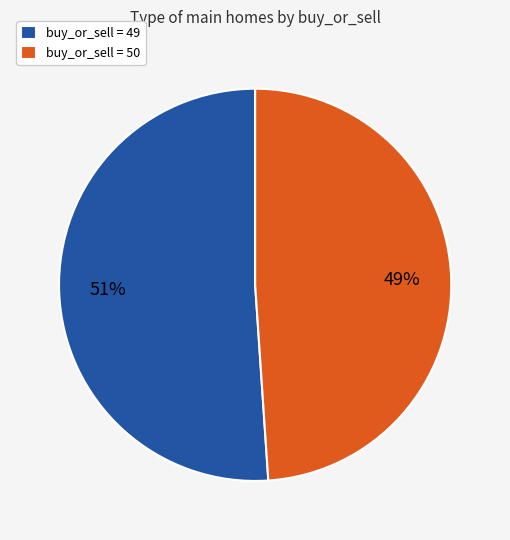

To the nearest percent, what percentage of the pie is buy_or_sell = 49?

51%